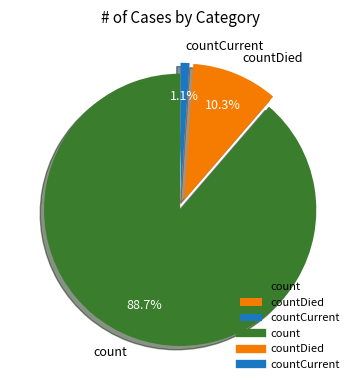

Count the number of slices in the pie.

3